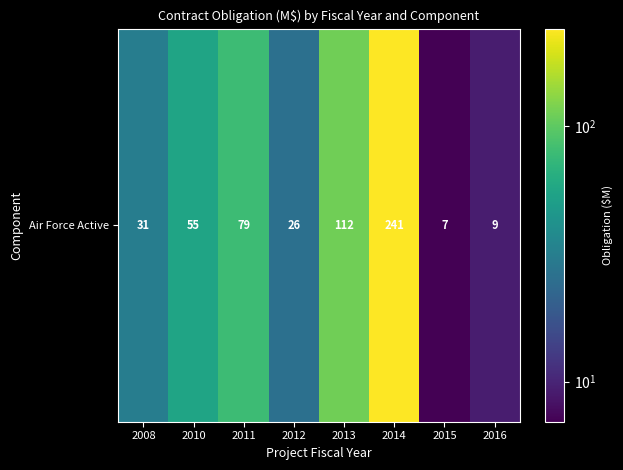

Is it true that the value at 2012 is 25.8?

True